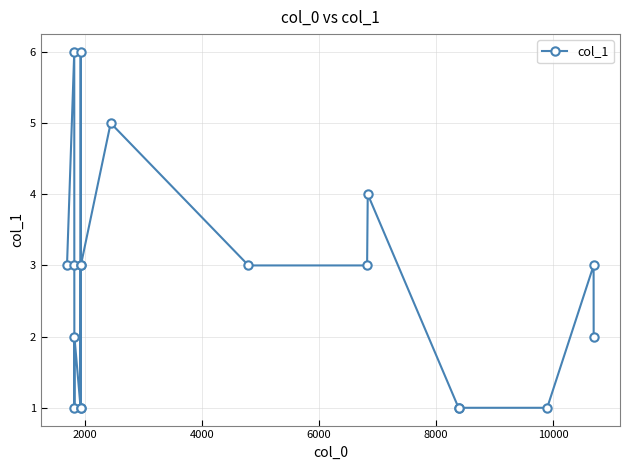

What is the value of the 9th point from the left?

1